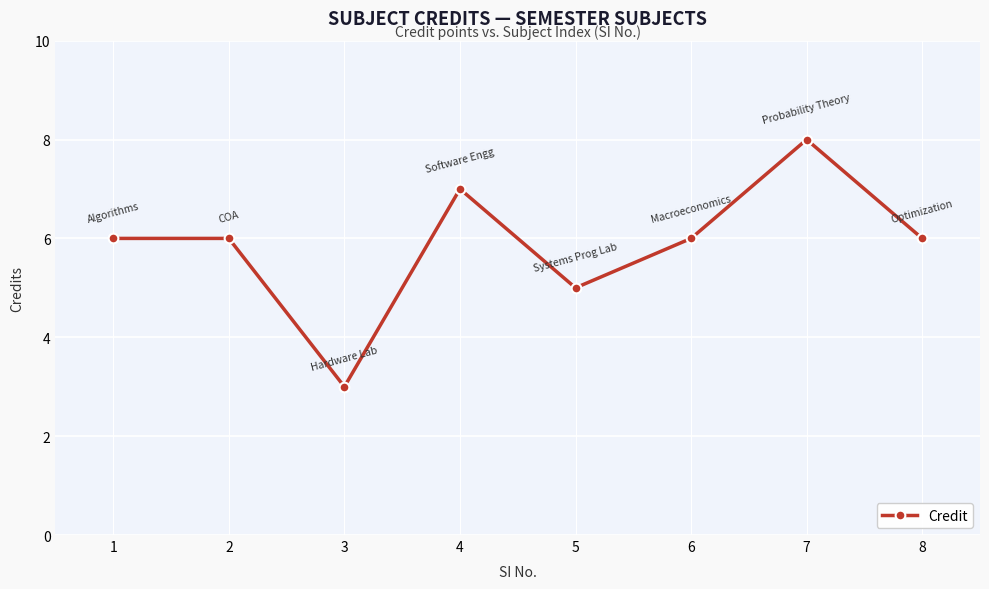

How many series are shown in this chart?

1